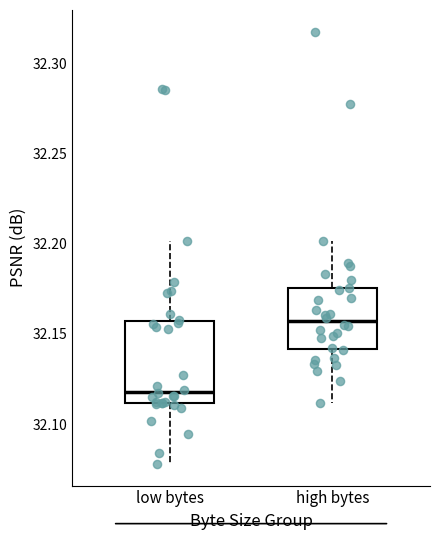

Where does the median line of the box for low bytes sit on the y-axis? The values are not printed on the chart, so give them approximately, as read against the axis.

32.120